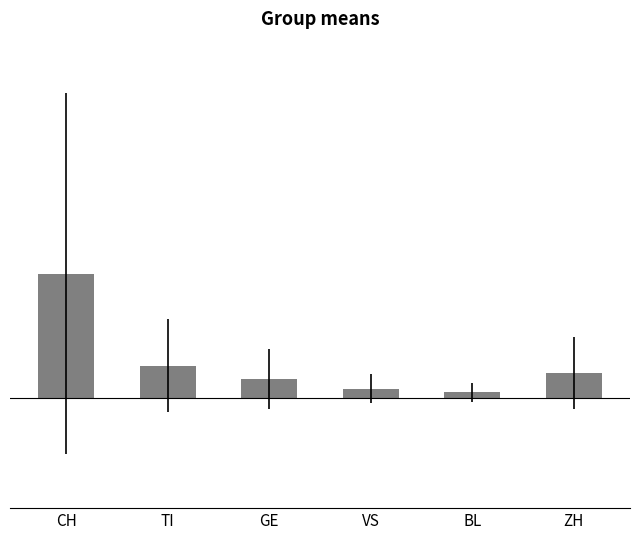

Reading left to right, what are all the values shown in this chart?

CH=348.2	TI=90.3	GE=52.1	VS=25.7	BL=15.7	ZH=70.0